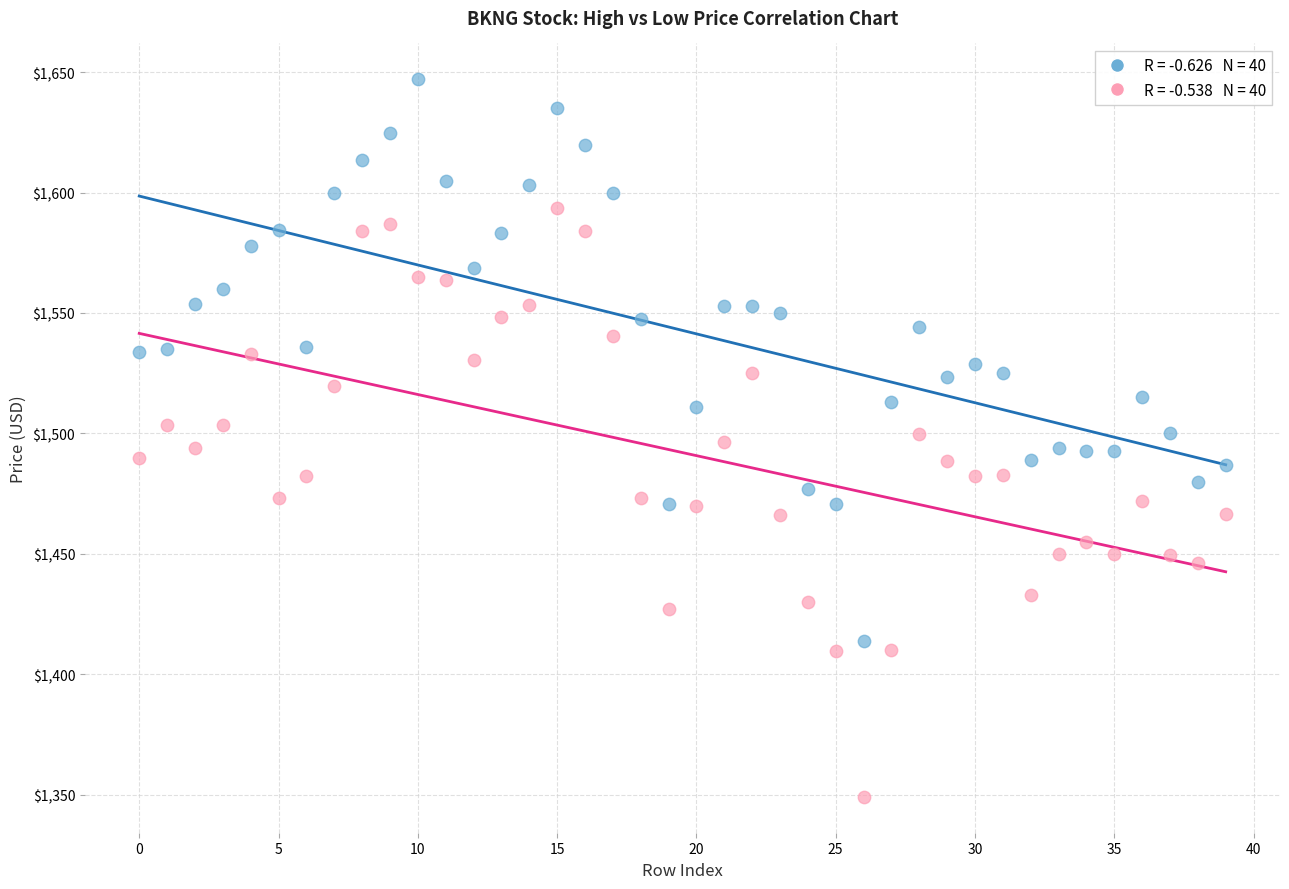

Across all data points, what is the range of Y values (max minus min)?

297.9